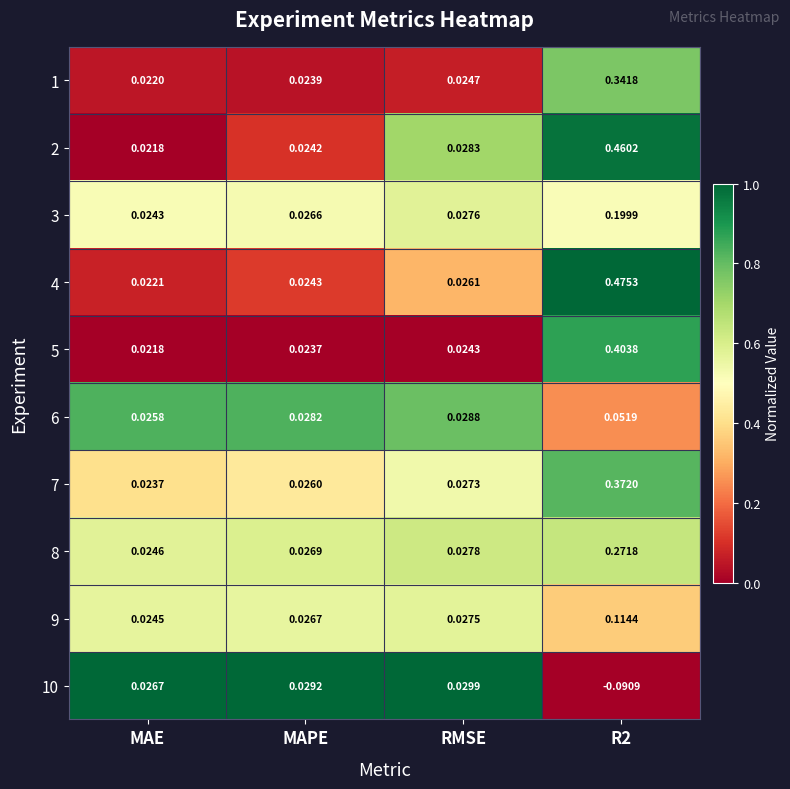

At which label does 10 reach its peak?

RMSE